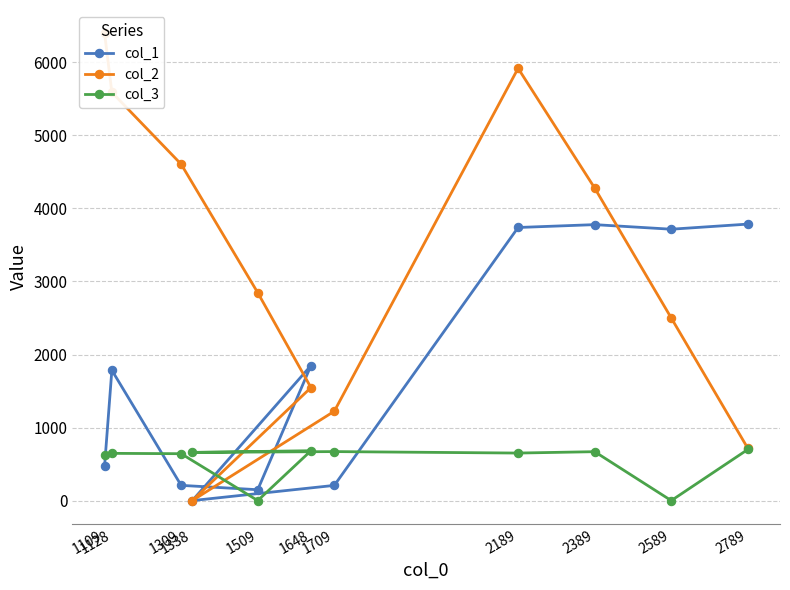

Is it true that col_2 equals 4115.1 at 1509?

False